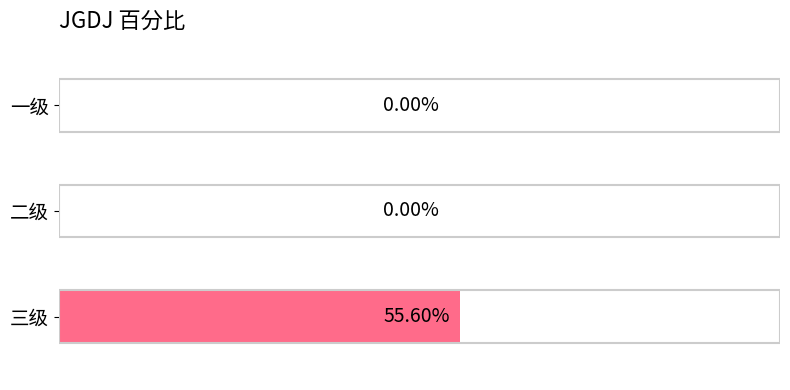

Which has a higher value, 一级 or 三级?

三级